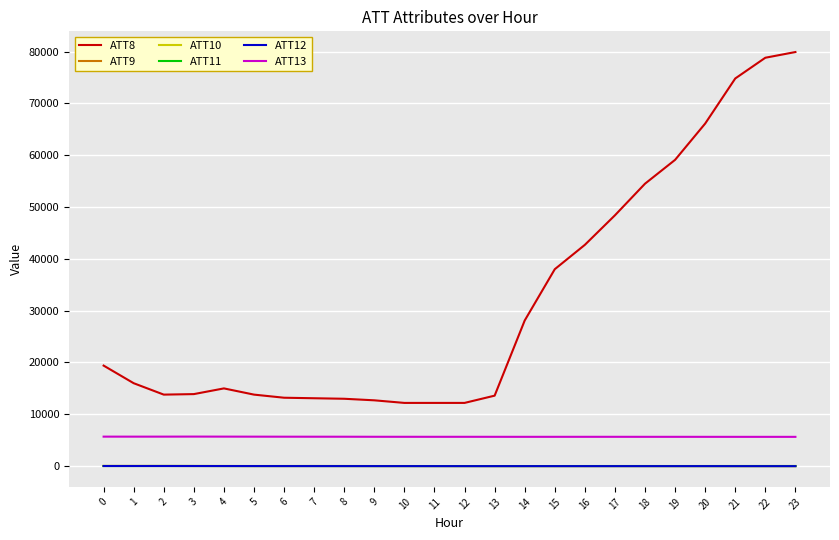

What is the average value of the ATT8 series?

31854.2